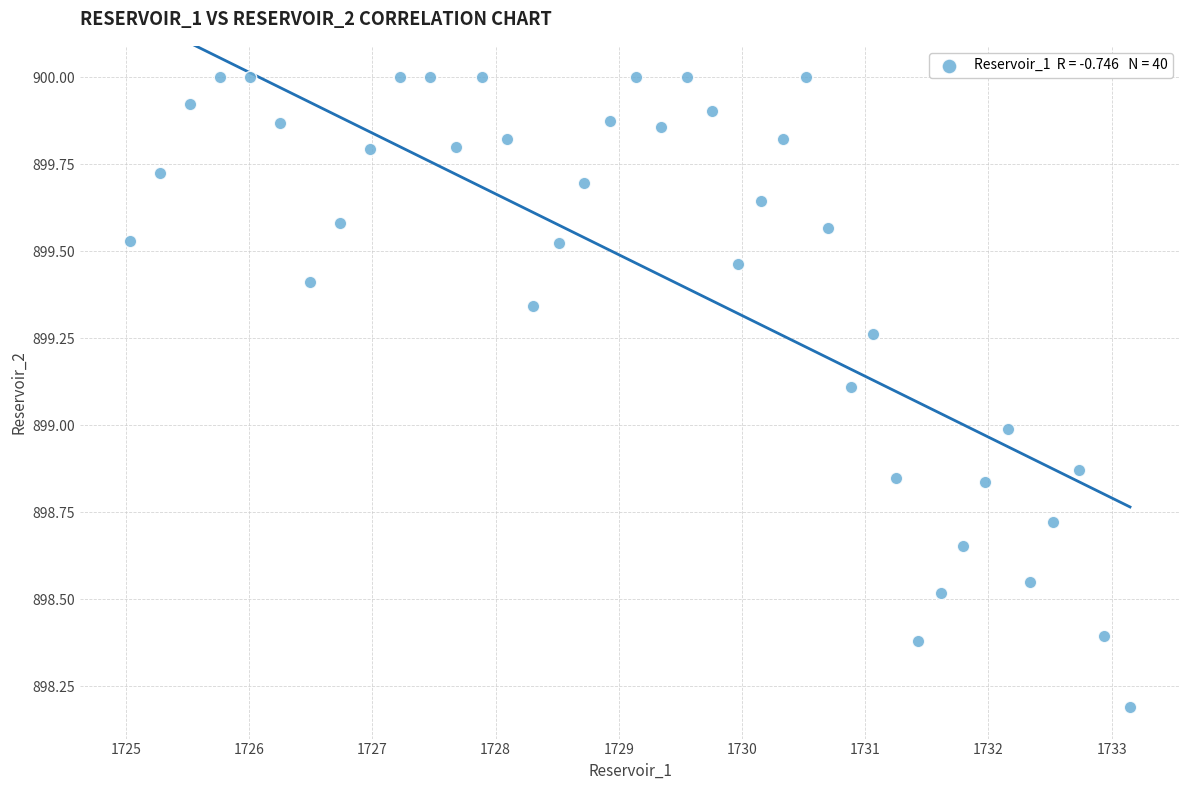

What is the range of X values (max minus min)?

8.1